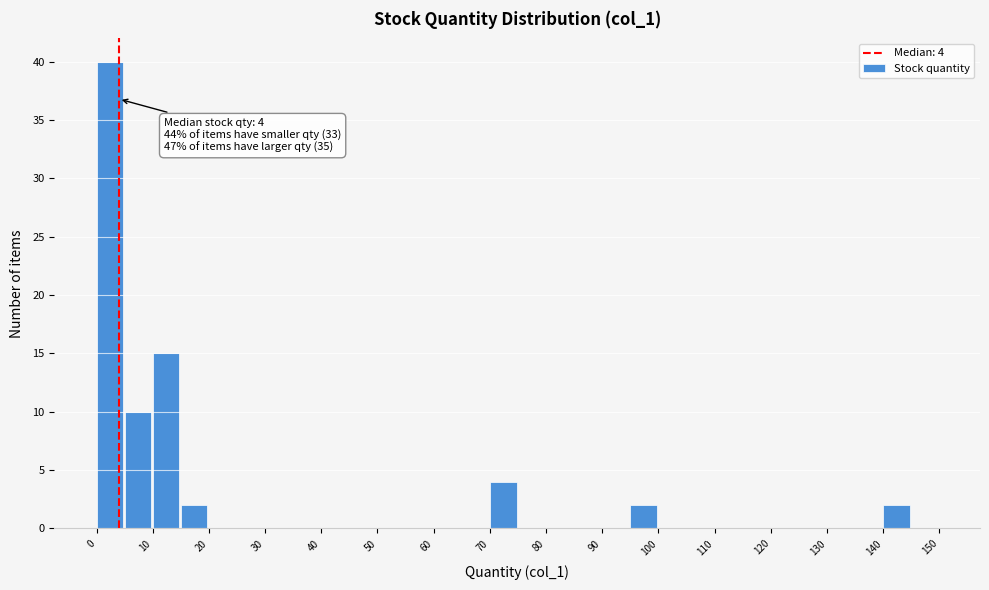

Over which range of the x-axis is the bar tallest?

0 to 5